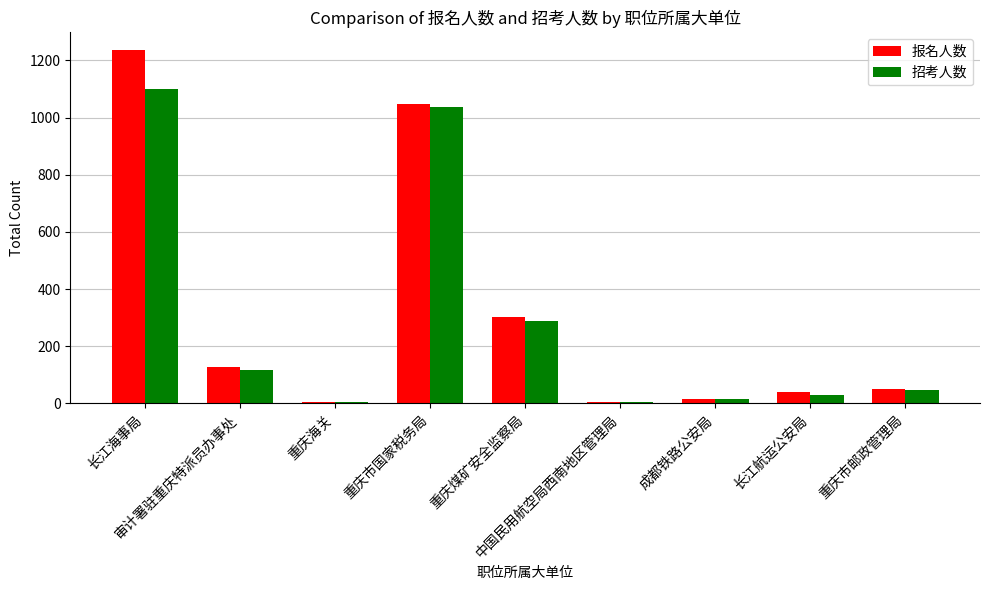

What is the value of the 报名人数 bar at the 1st from the left?

1236